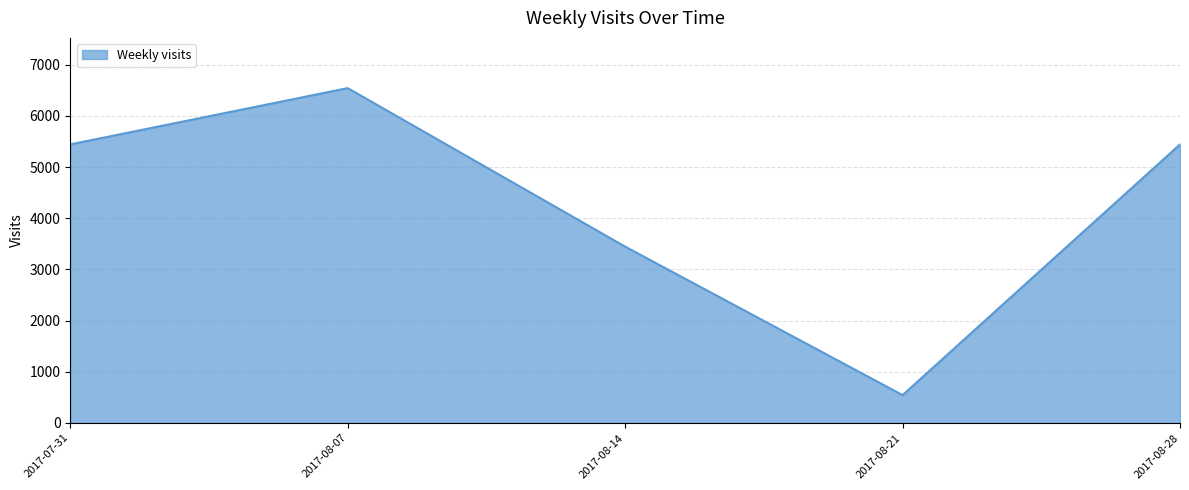

At which category does the data reach its first local peak?

2017-08-07